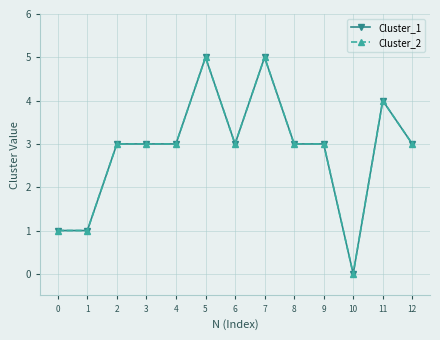

Which series has the widest spread of values?

Cluster_1